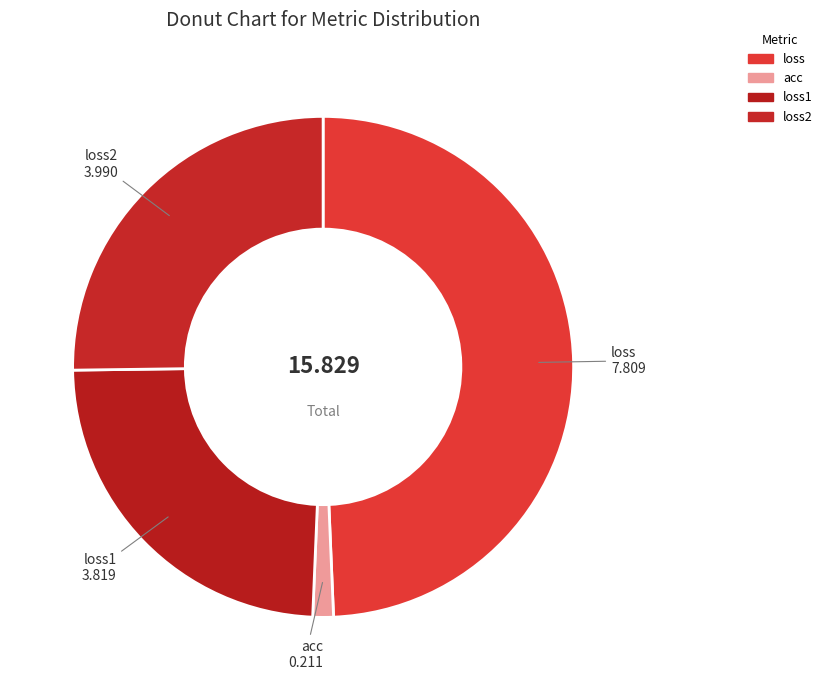

The loss2 slice represents 12% of the pie. True or false?

False